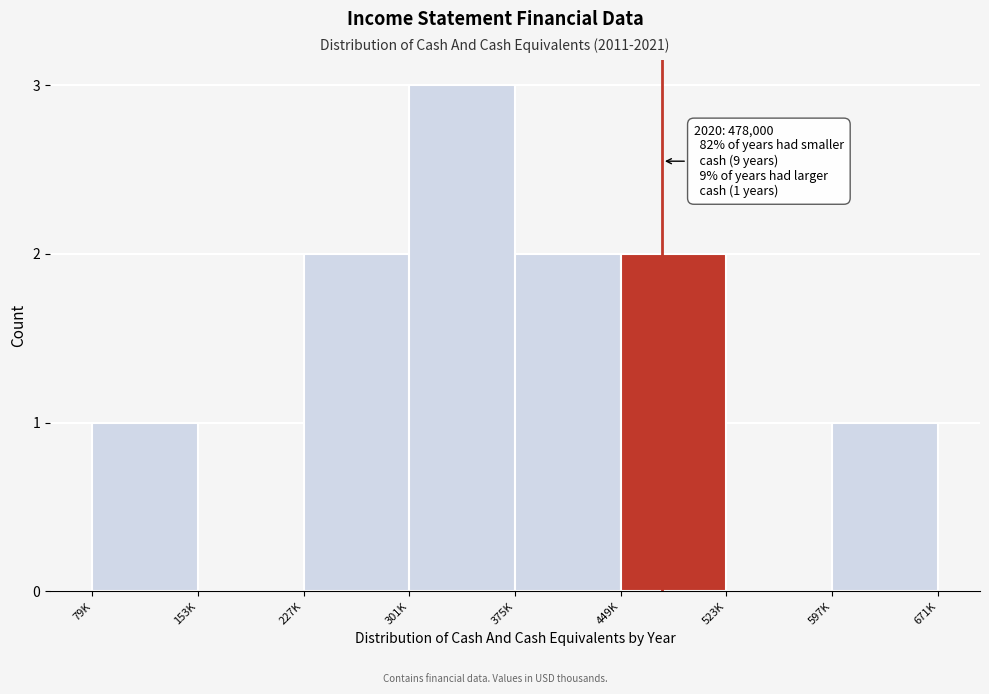

Reading left to right, list all the values displayed in this chart.

79K=1	153K=0	227K=2	301K=3	375K=2	449K=2	523K=0	597K=1